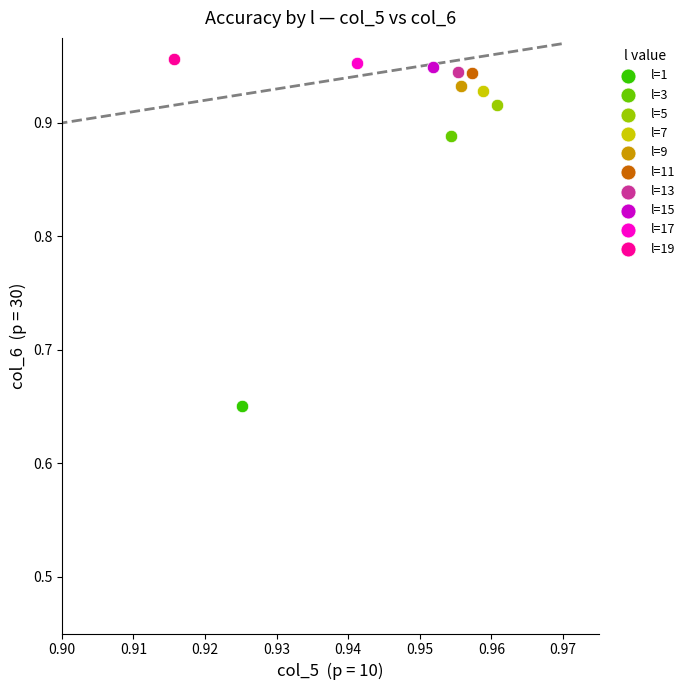

Which series contains the lowest Y value?

l=1